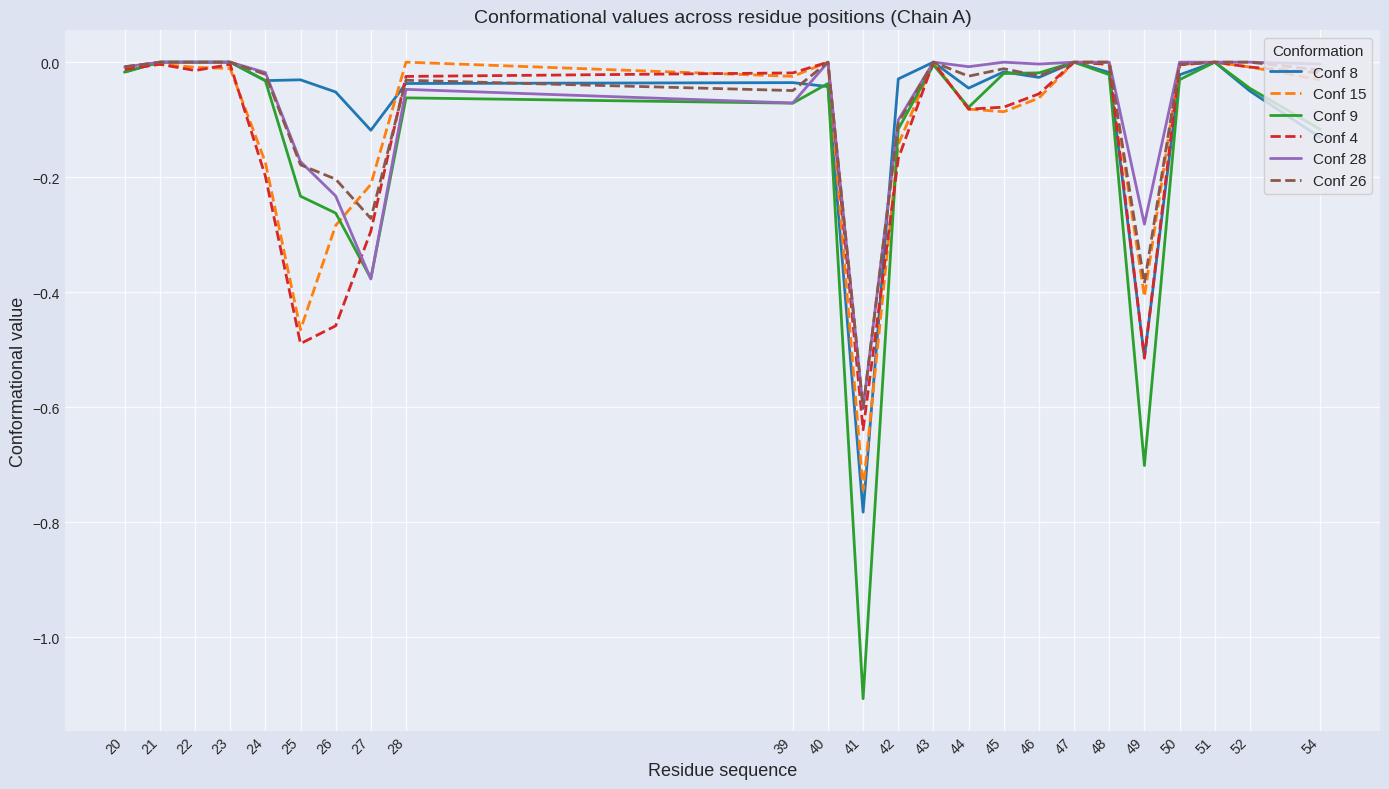

What is the minimum value for Conf 9?

-1.1